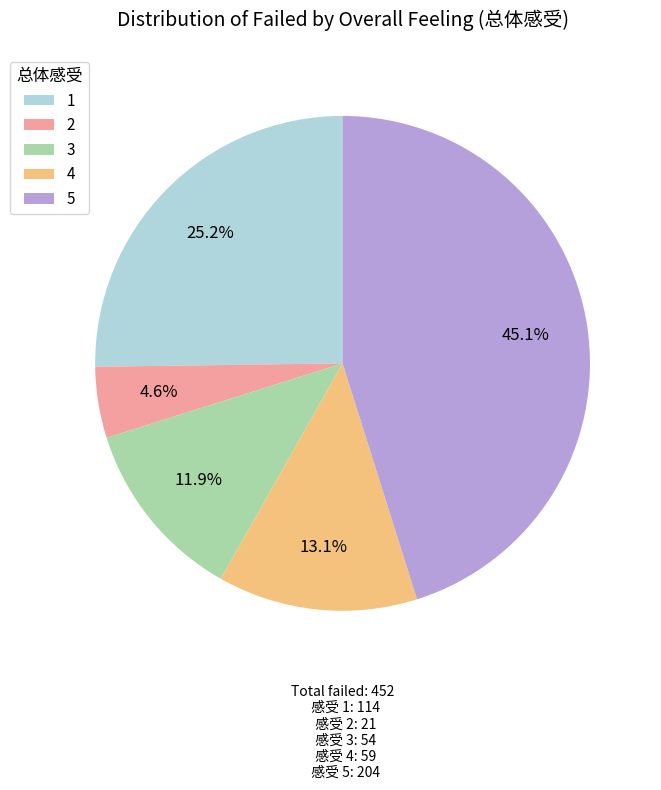

Between 3 and 5, which is larger?

5